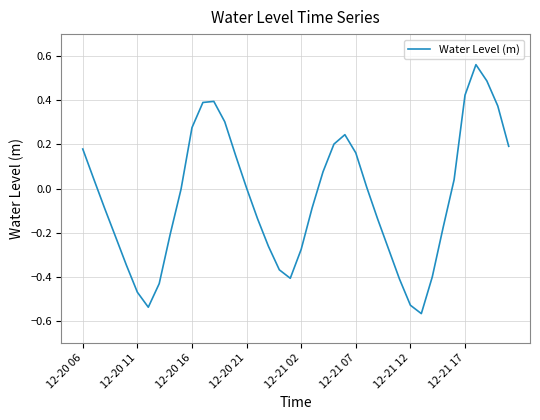

What is the difference between the maximum and minimum values?

1.1